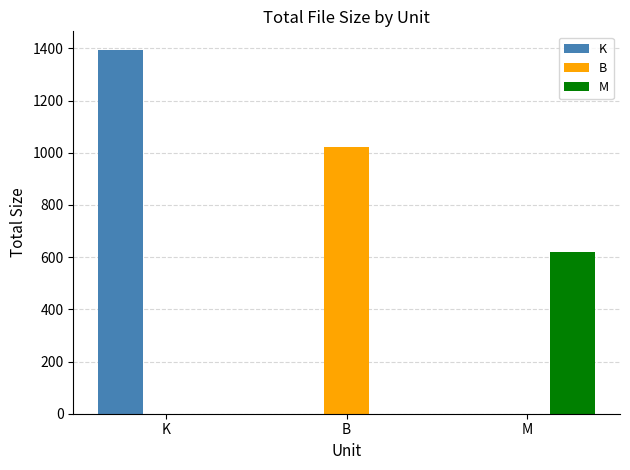

At which category does the chart reach its peak across all series?

K